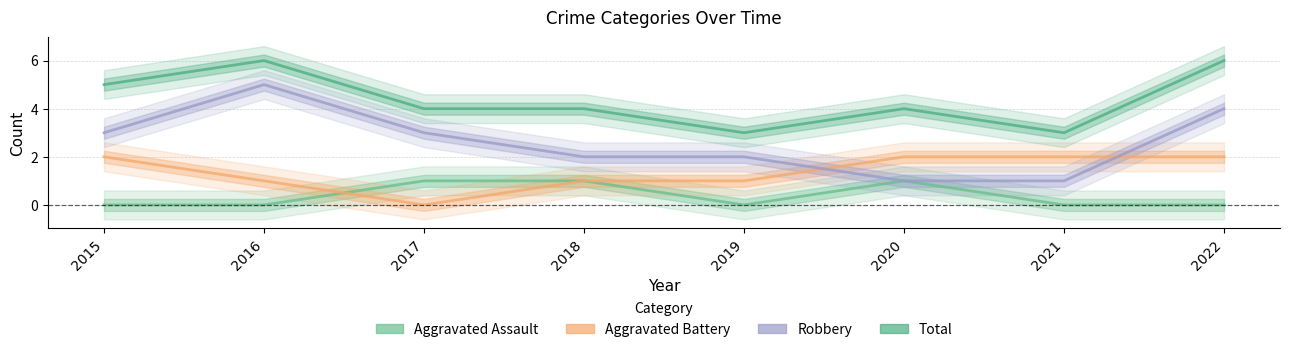

What is the spread (max minus min) of values at 2022?

6